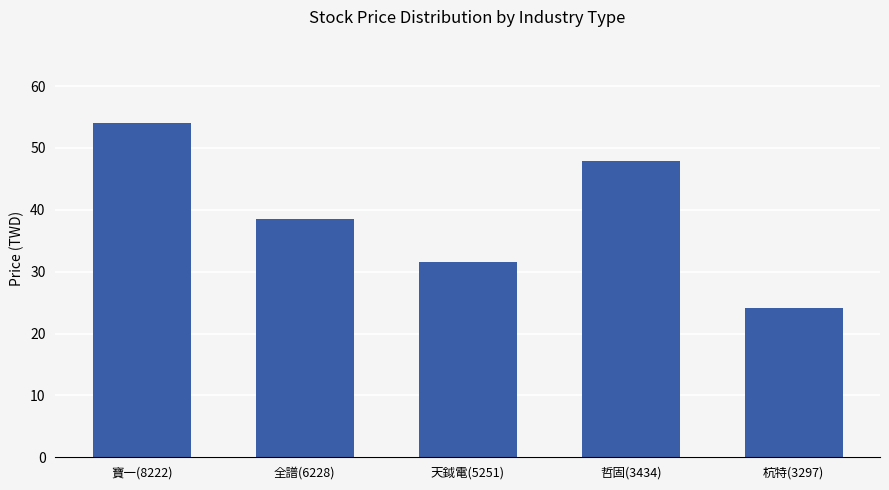

How many bars are there in total?

5